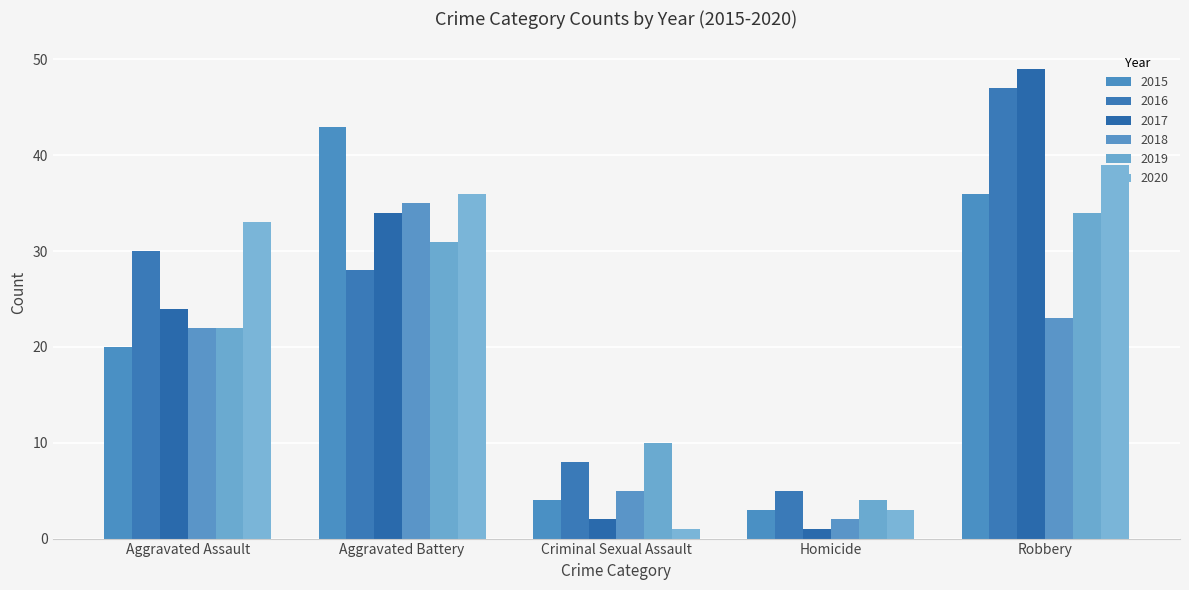

What position from the left is Aggravated Assault?

1